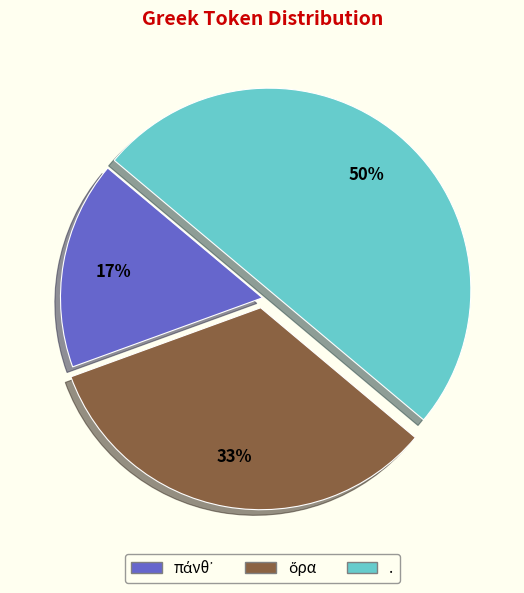

To the nearest percent, what portion does . represent?

50%